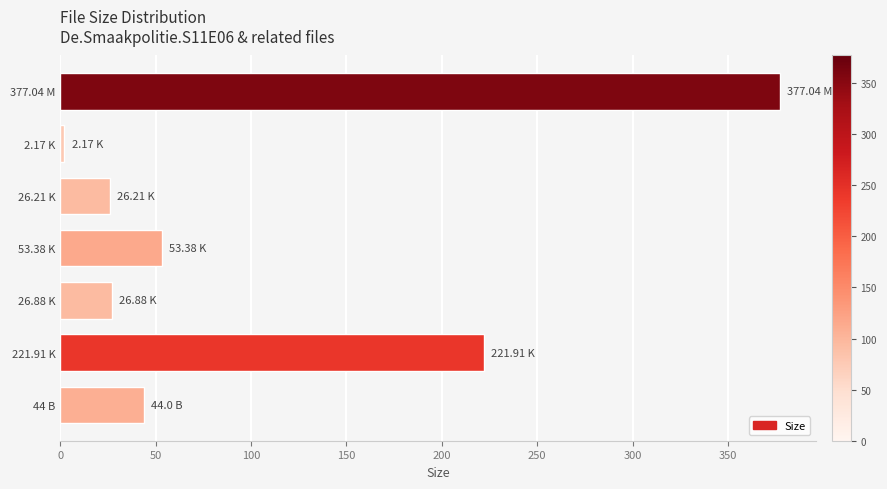

What is the maximum value shown in the chart?

377.0